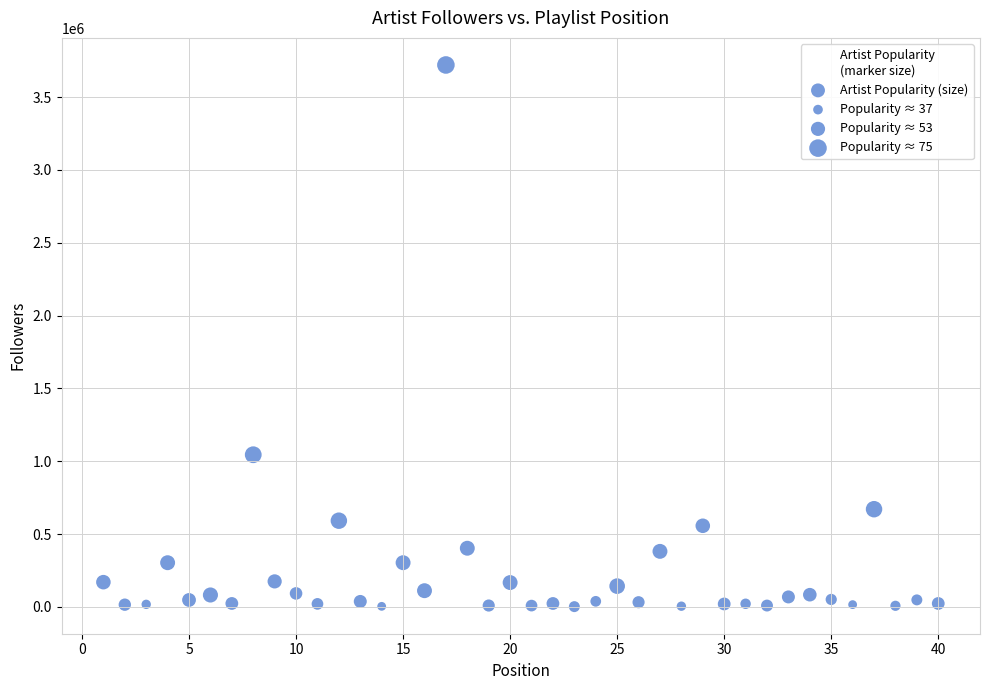

What Y value in the scatter plot is closest to 1861050?

1044593